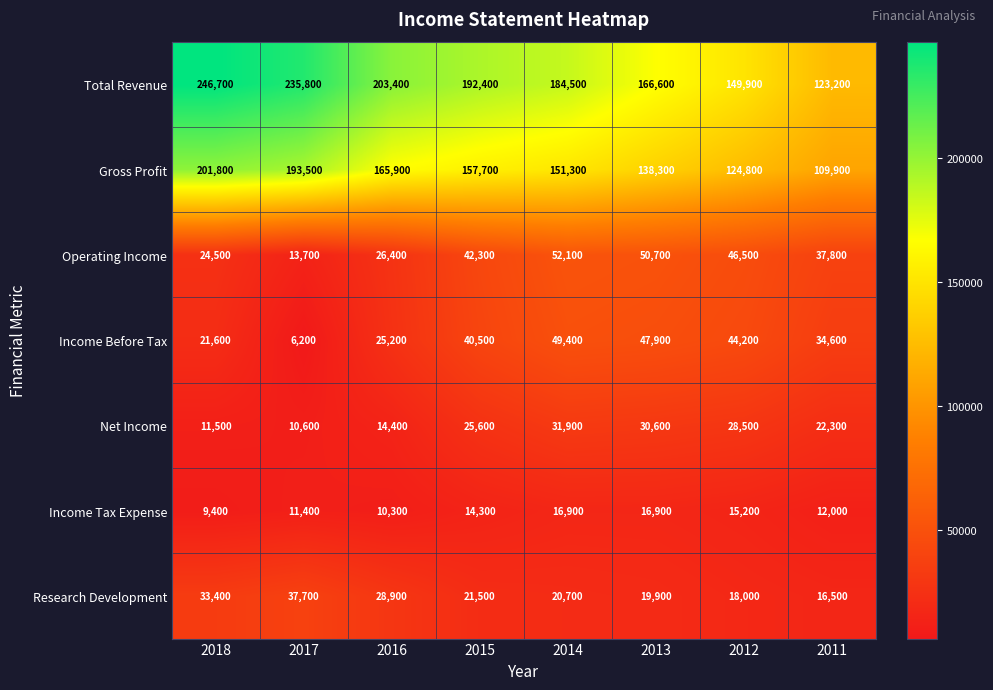

Rank the series at 2013 from lowest to highest value.

Income Tax Expense, Research Development, Net Income, Income Before Tax, Operating Income, Gross Profit, Total Revenue